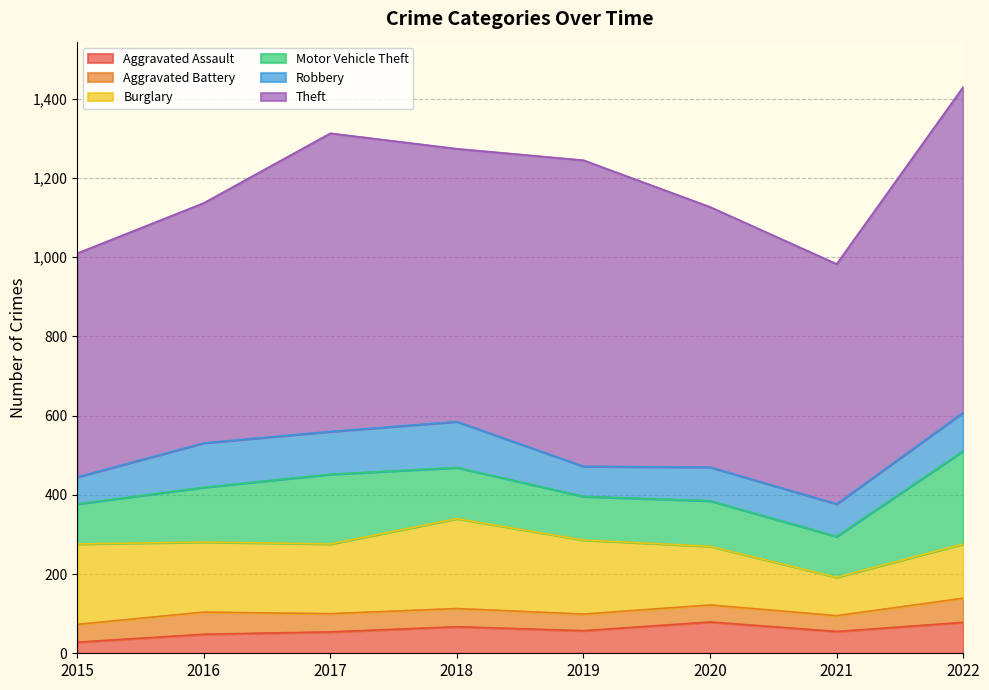

What is the difference between the Aggravated Battery values at 2015 and 2016?

11